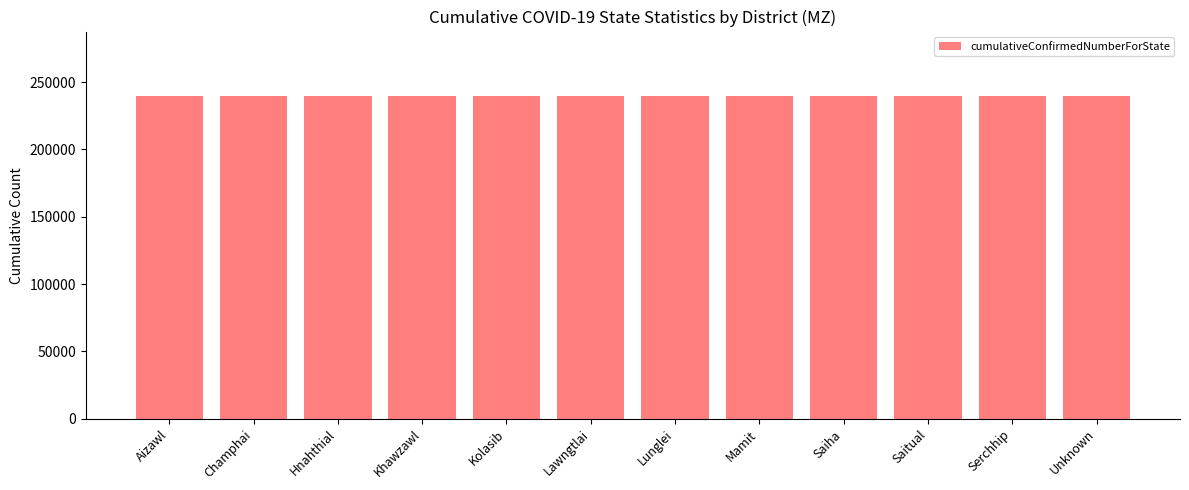

What is the value of the cumulativeConfirmedNumberForState bar at the 12th from the left?

239562